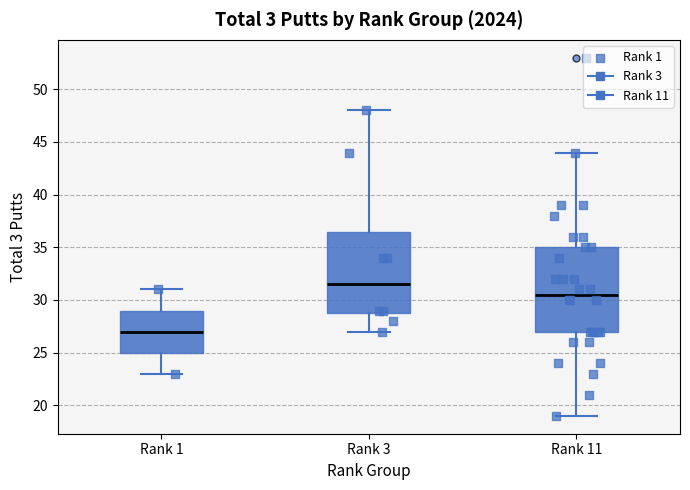

Where is the upper edge of the box for Rank 11 on the y-axis? The values are not printed on the chart, so give them approximately, as read against the axis.

35.0